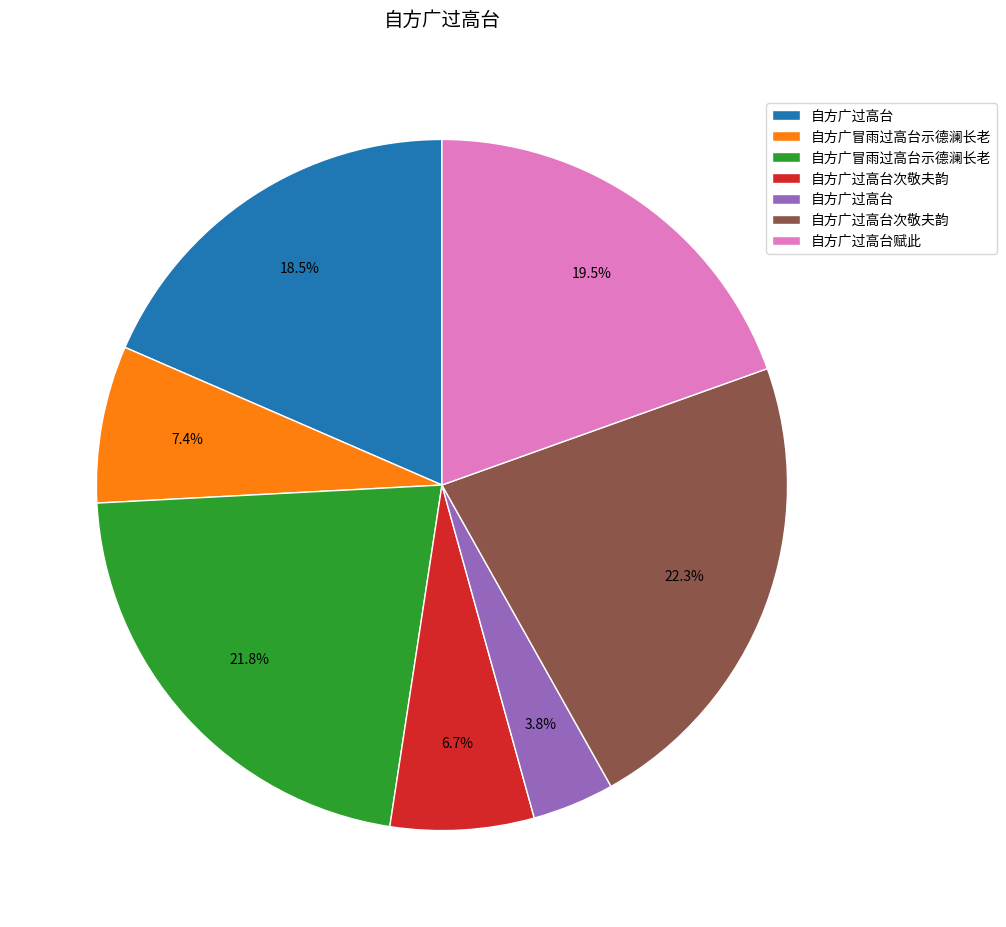

Is there any slice that represents more than half of the pie?

No